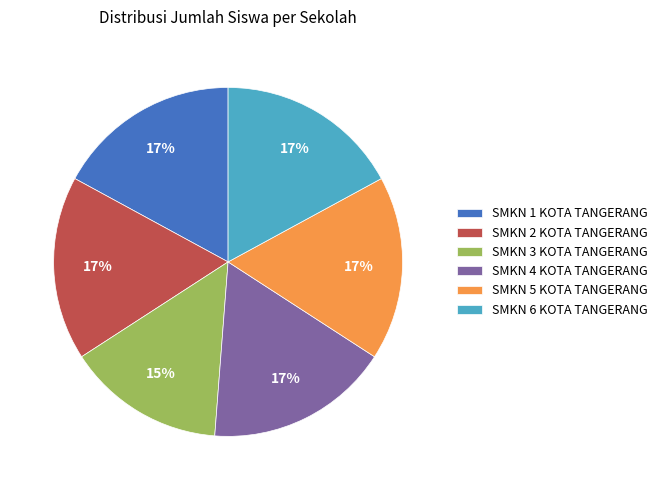

Is the sum of SMKN 1 KOTA TANGERANG and SMKN 6 KOTA TANGERANG greater than half?

No